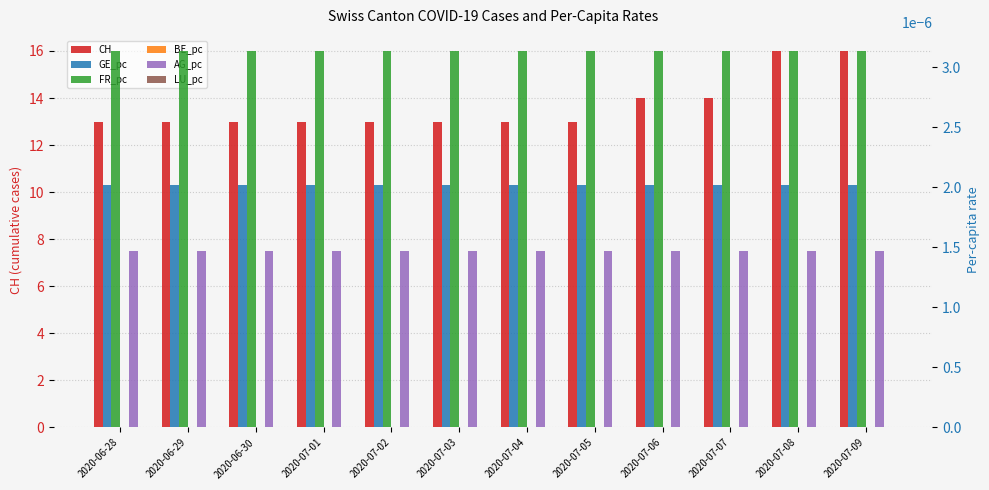

Is it true that FR_pc equals 0.0 at 2020-06-30?

False